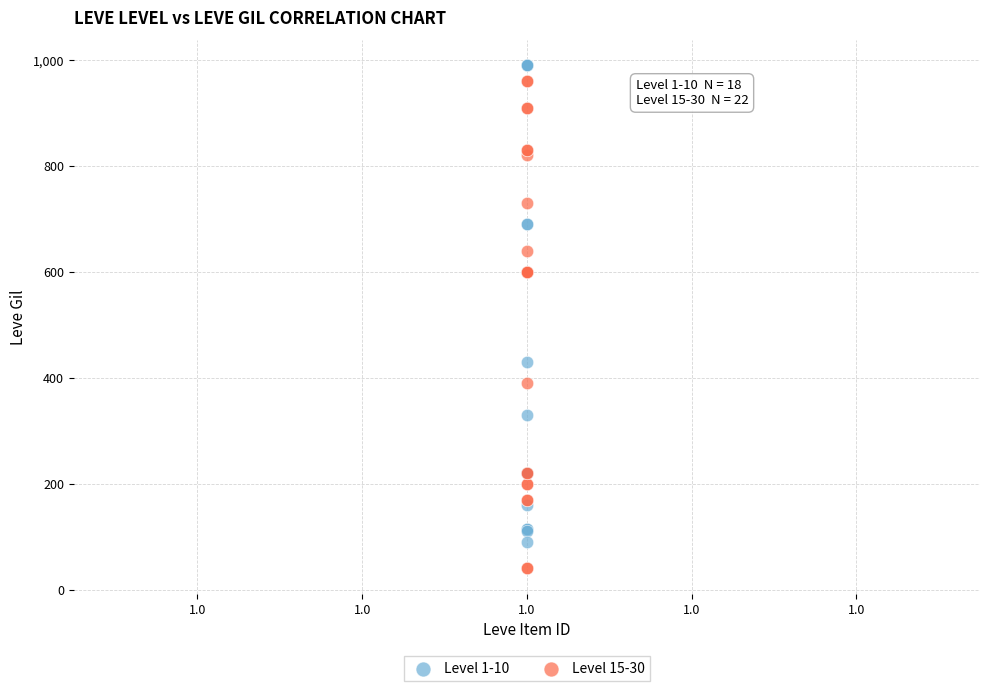

Which series has the widest spread of Y values?

Level 15-30